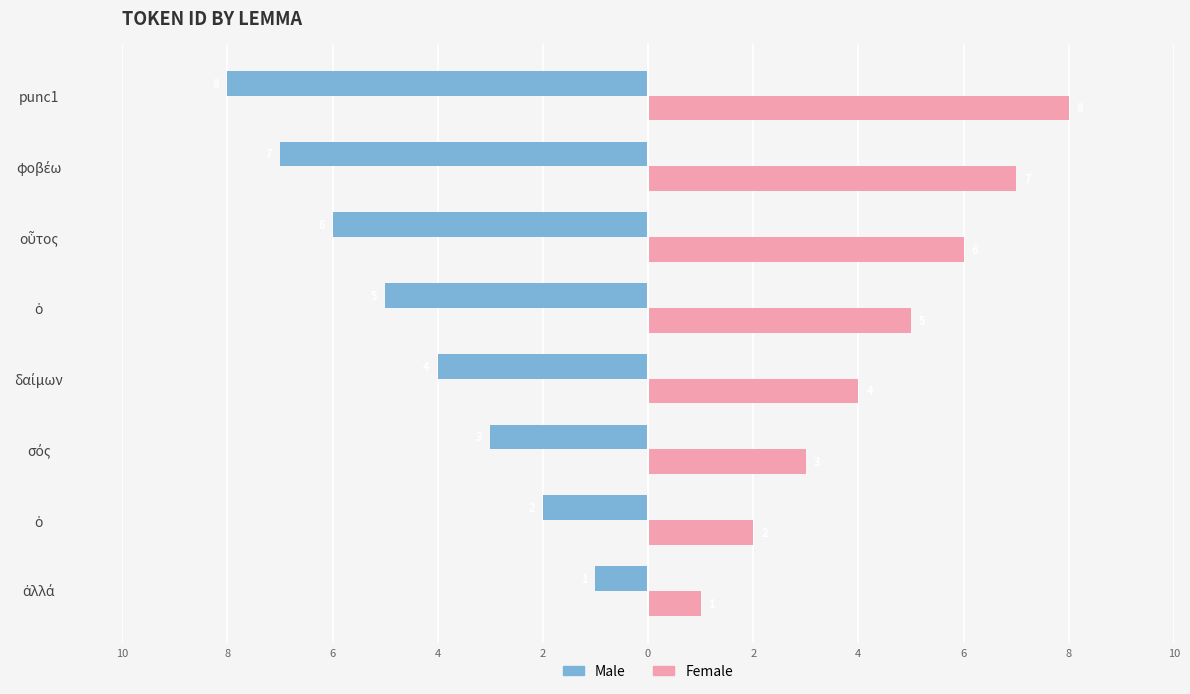

What are all the series names shown in the legend?

Male, Female